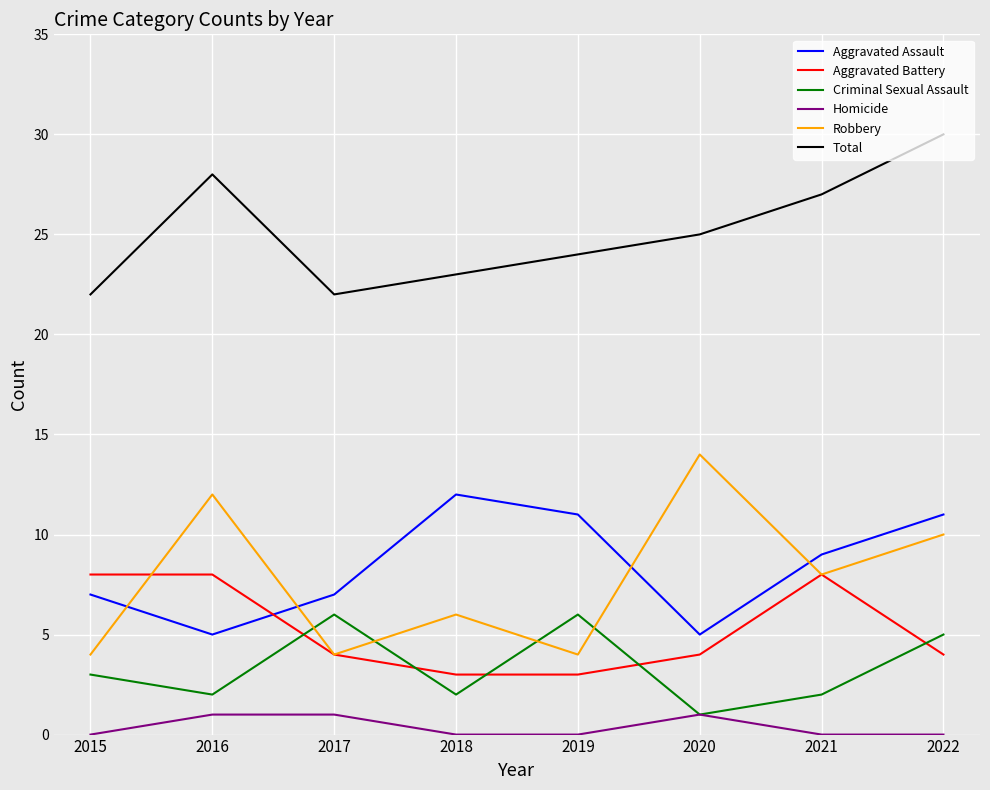

Between 2016 and 2017, which series saw the biggest shift?

Robbery